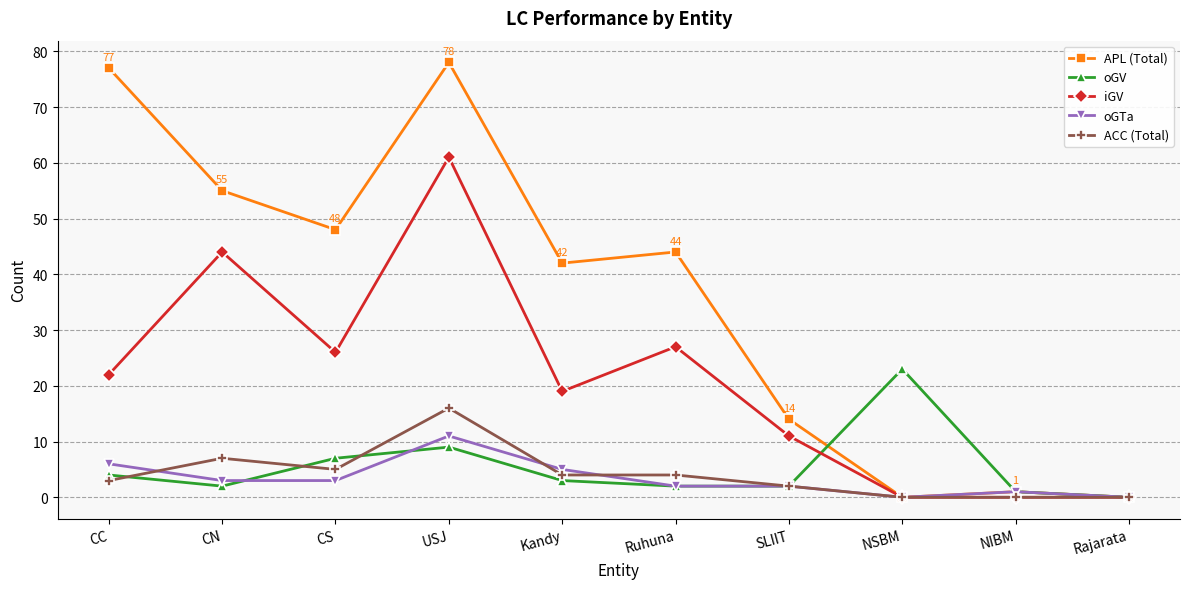

What is the label of the 1st point from the left?

CC